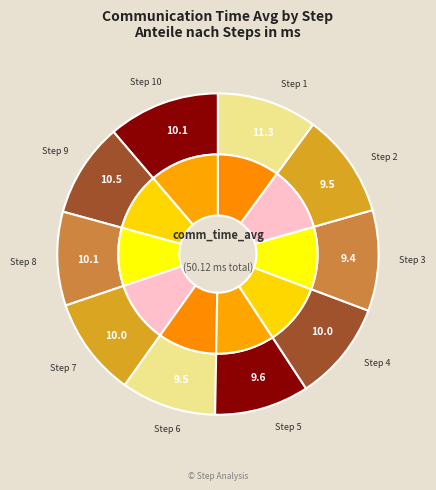

Which category has the biggest portion of the pie?

1